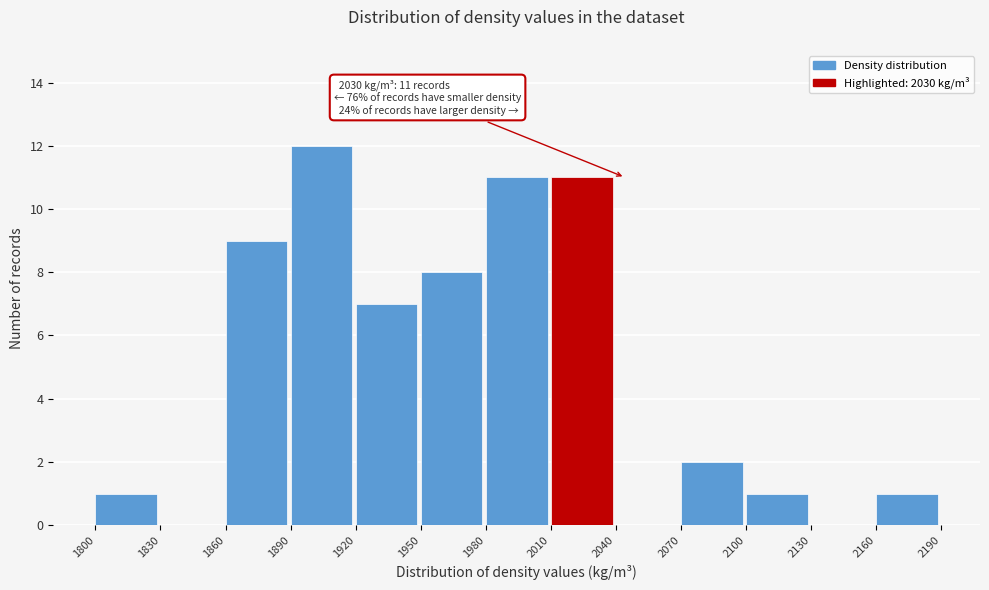

Which range on the x-axis has the tallest bar?

1890 to 1920